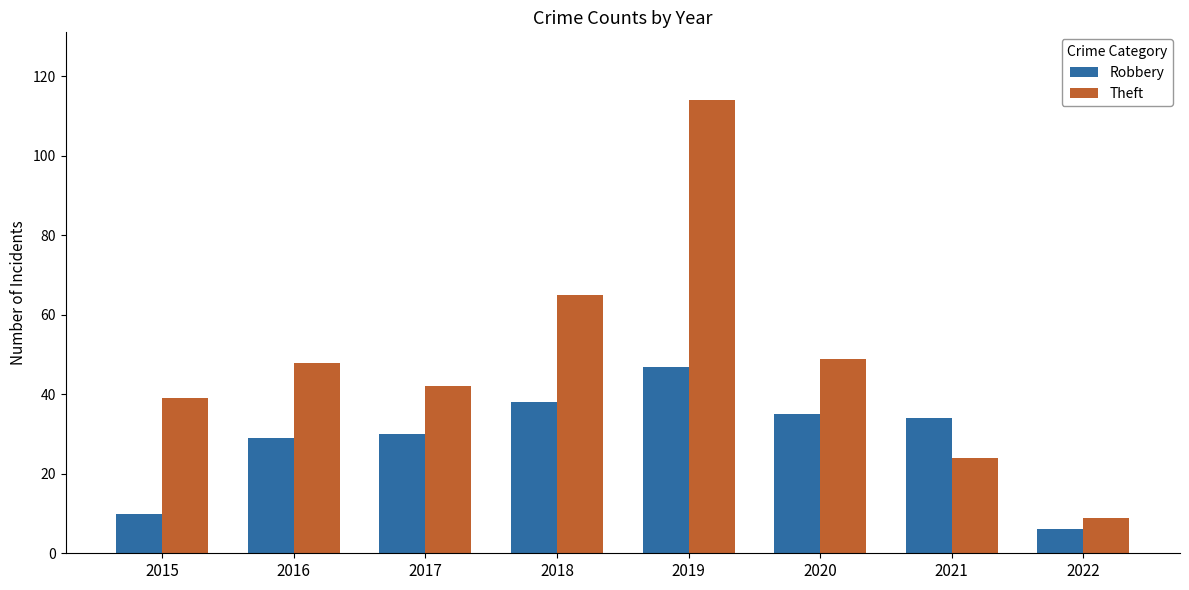

Between 2015 and 2019, which series saw the biggest shift?

Theft